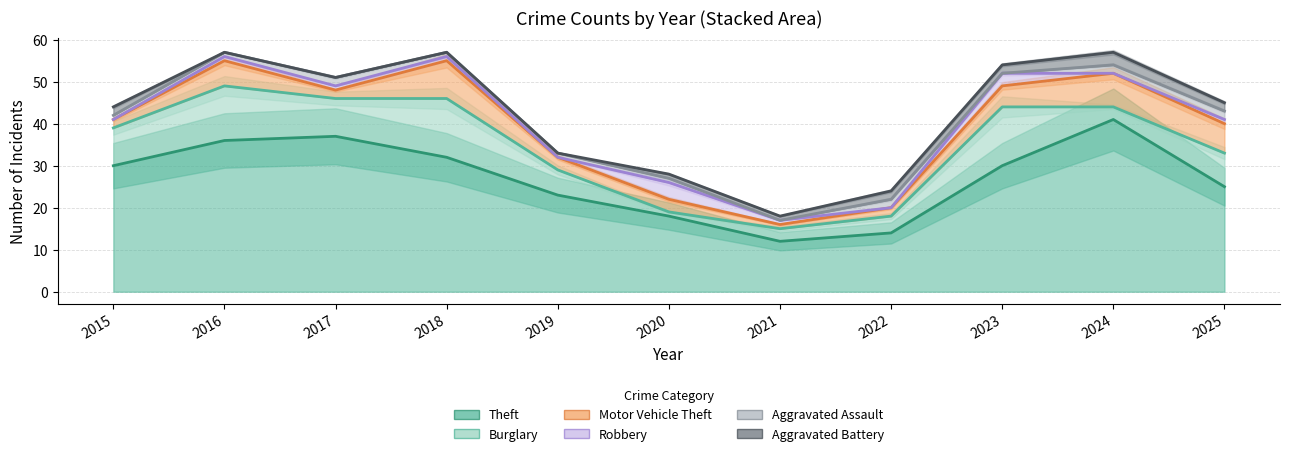

What is the value of the Aggravated Battery (line) point at the 5th from the left?

33